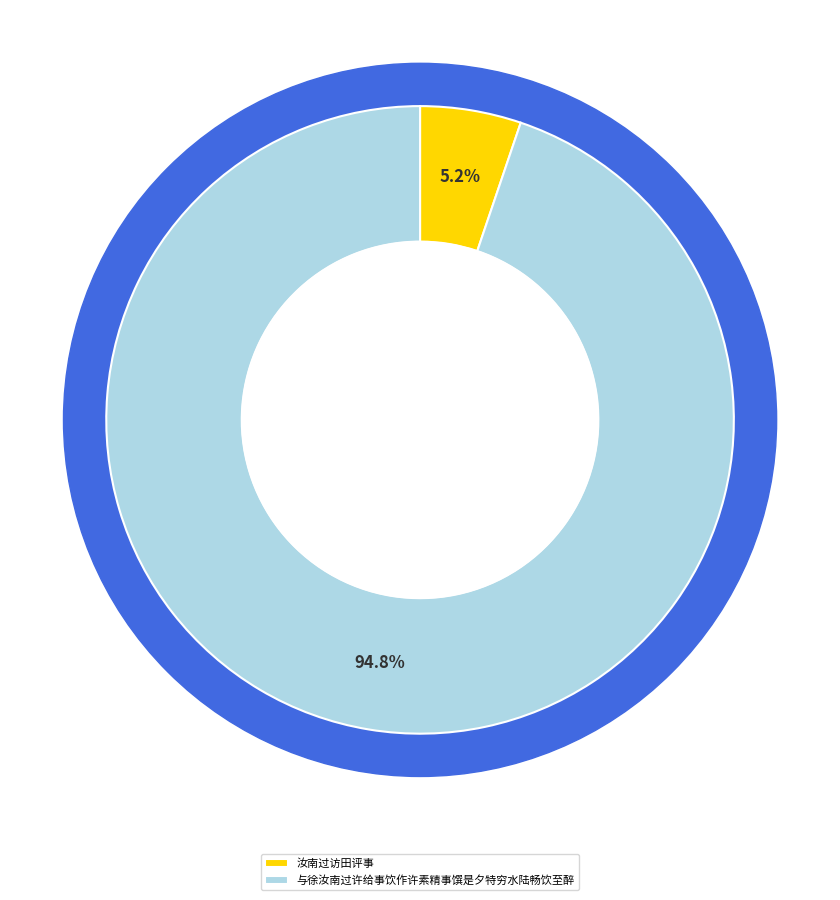

Which has a higher value, 汝南过访田评事 or 与徐汝南过许给事饮作许素精事馔是夕特穷水陆畅饮至醉?

与徐汝南过许给事饮作许素精事馔是夕特穷水陆畅饮至醉